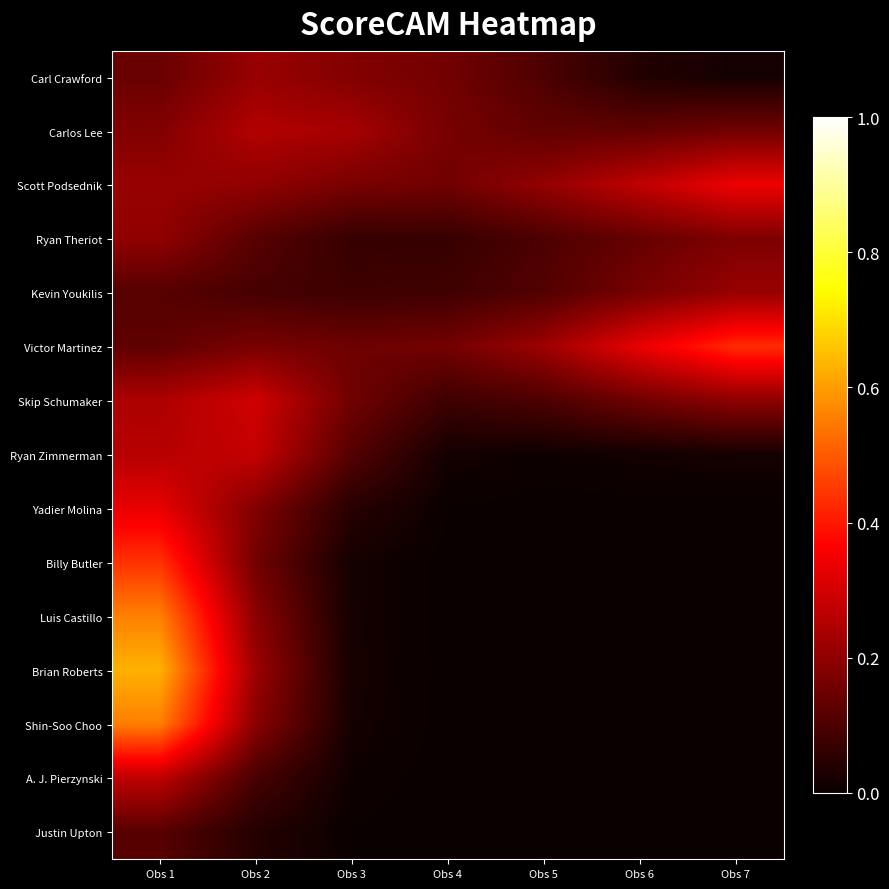

Between Obs 4 and Obs 5, which series saw the biggest shift?

Victor Martinez